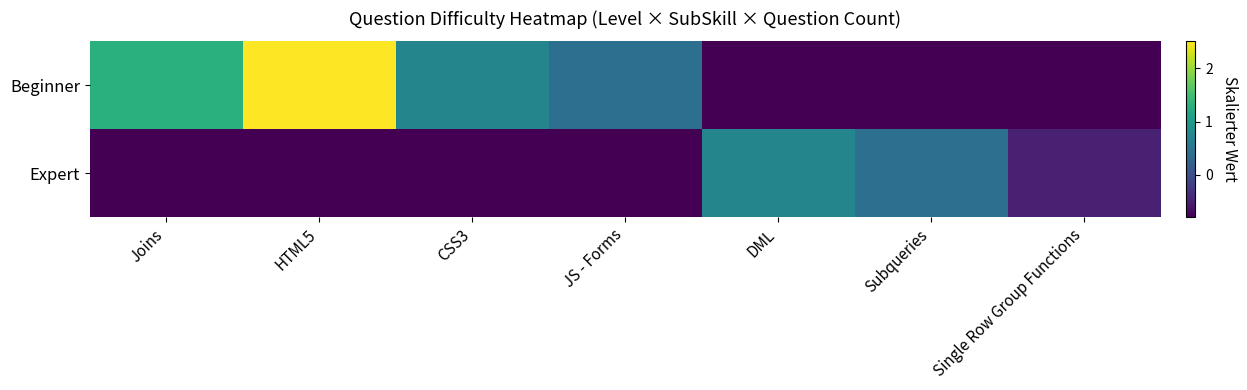

What is the spread (max minus min) of values at Joins?

2.1